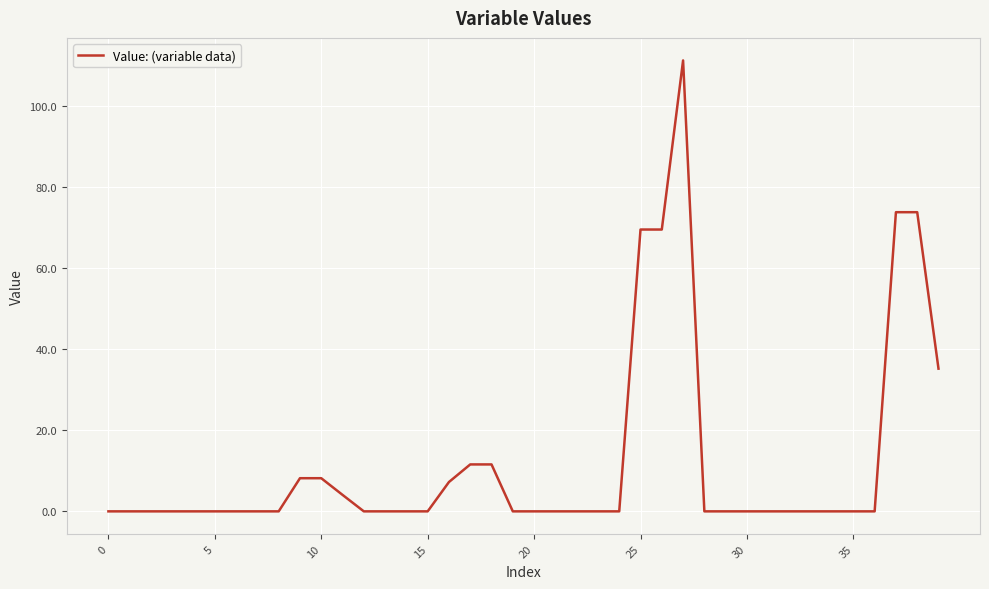

What is the difference between the maximum and minimum values?

111.2